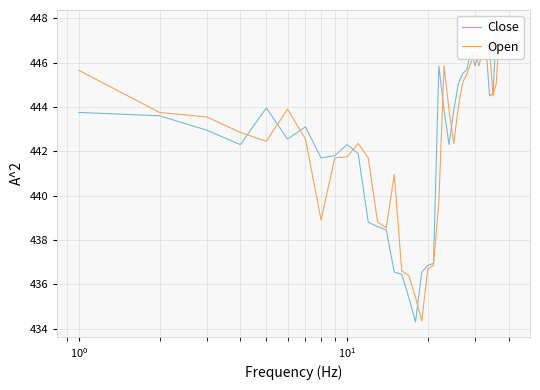

Which series has the largest range (max minus min)?

Close